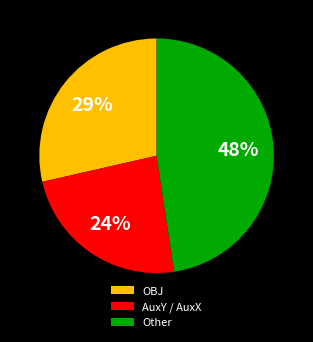

What is the largest slice in the pie chart?

Other